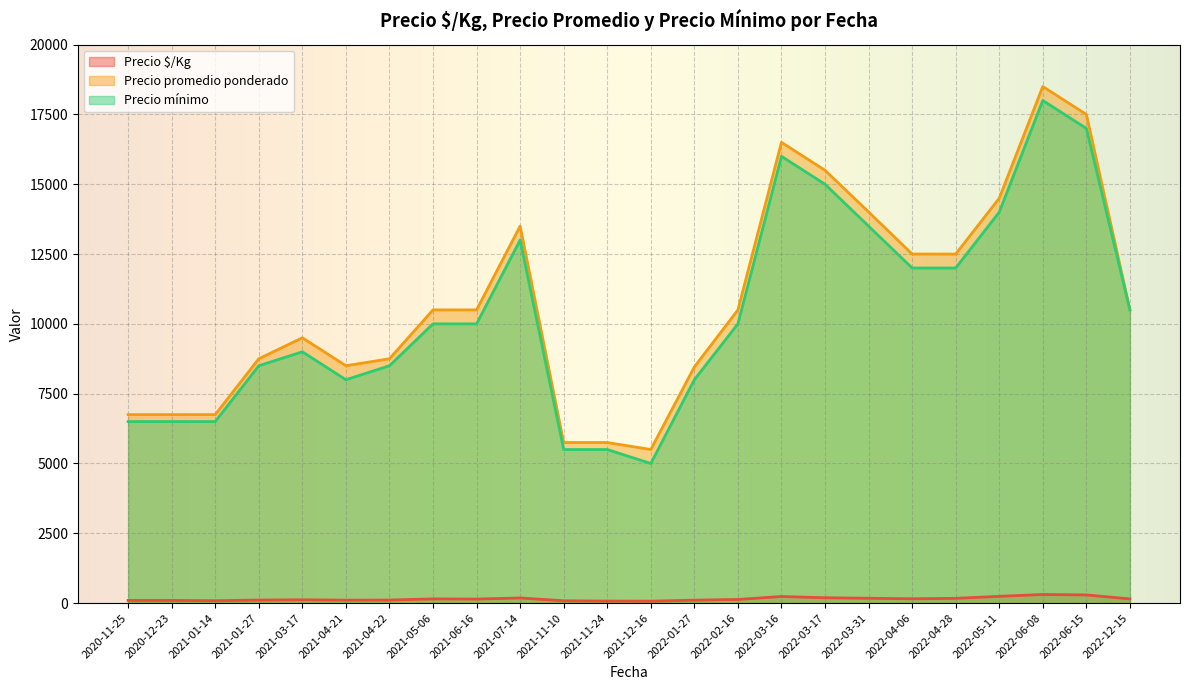

What is the minimum value for Precio promedio ponderado?

5500.0